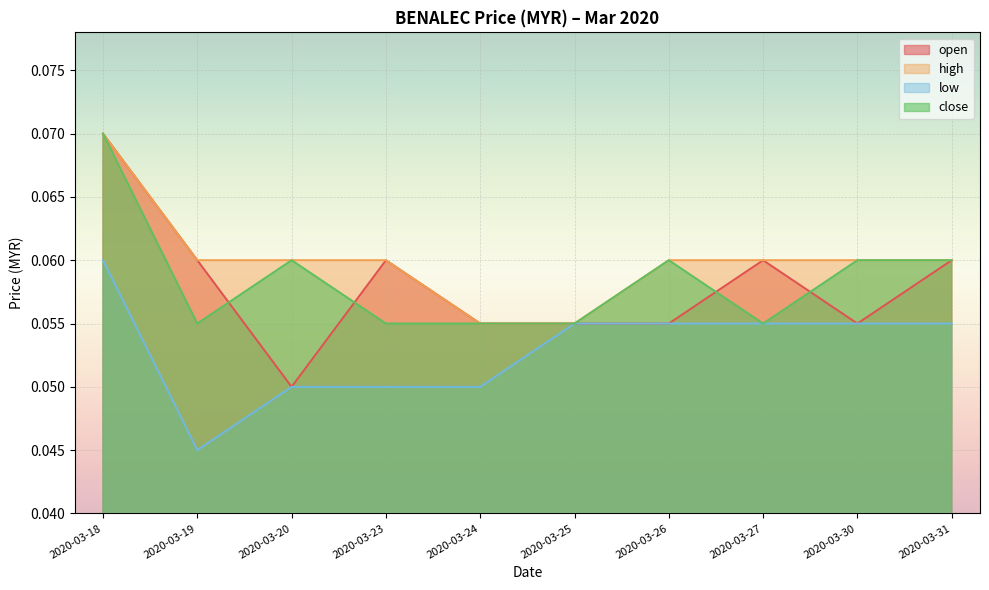

How many data points does each series have?

10